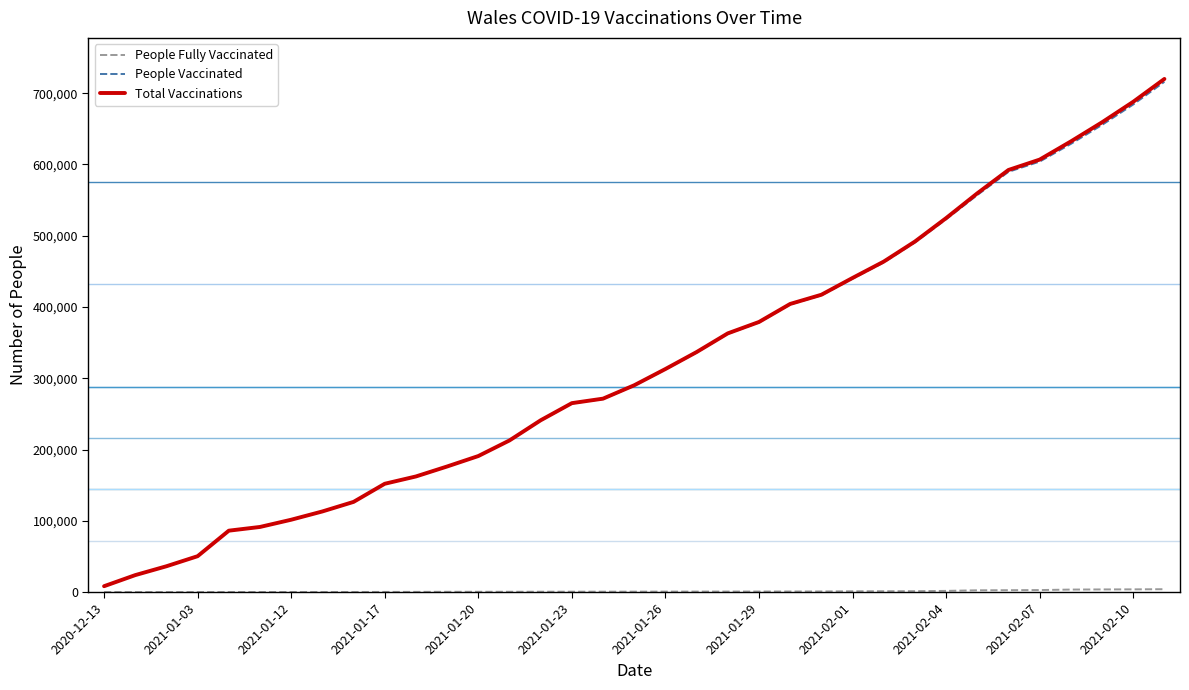

How many lines are shown in the chart?

3